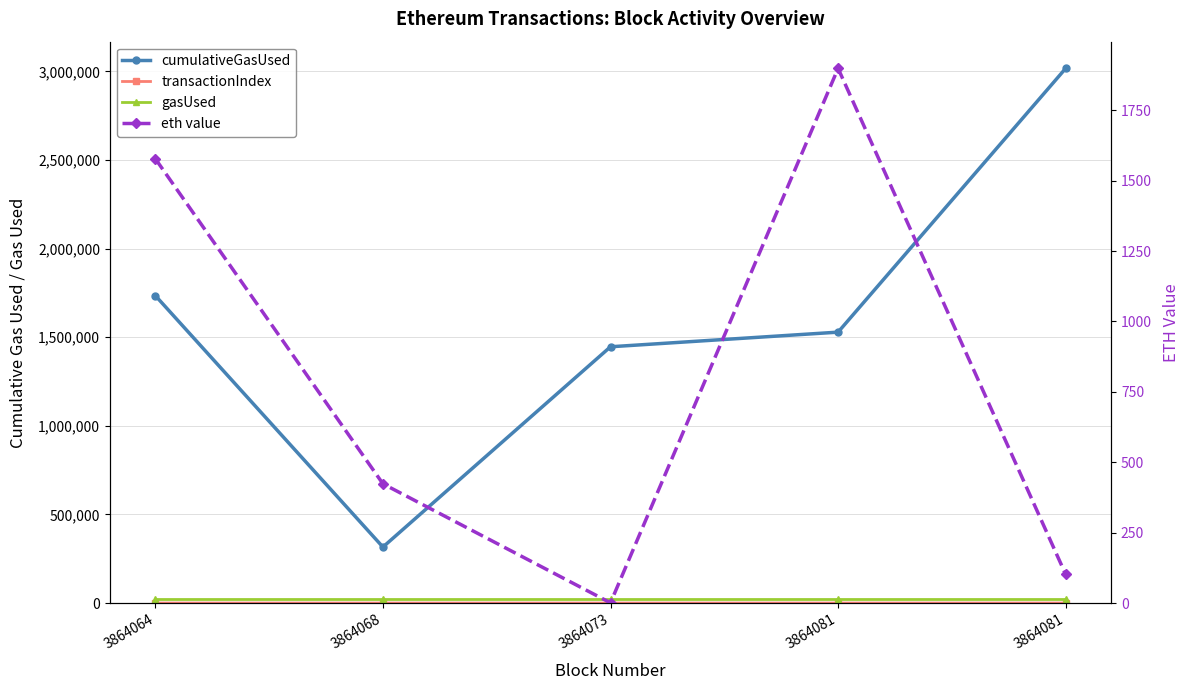

Does the chart have visible grid lines?

Yes